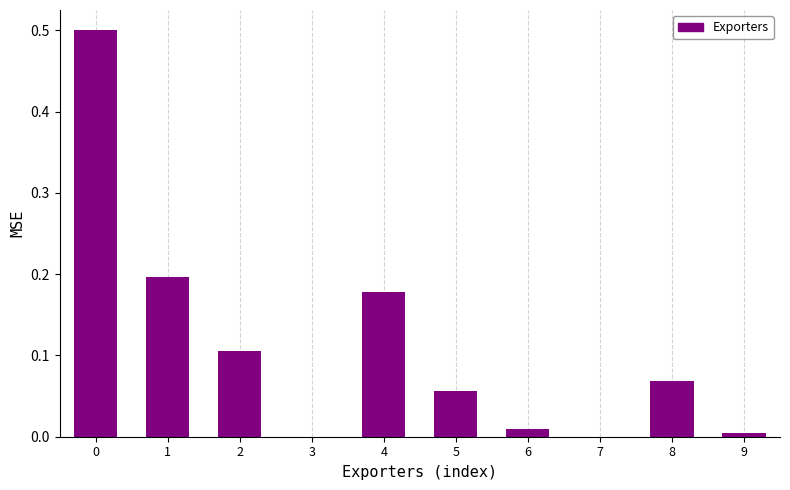

The value at 4 is 0.2. True or false?

True